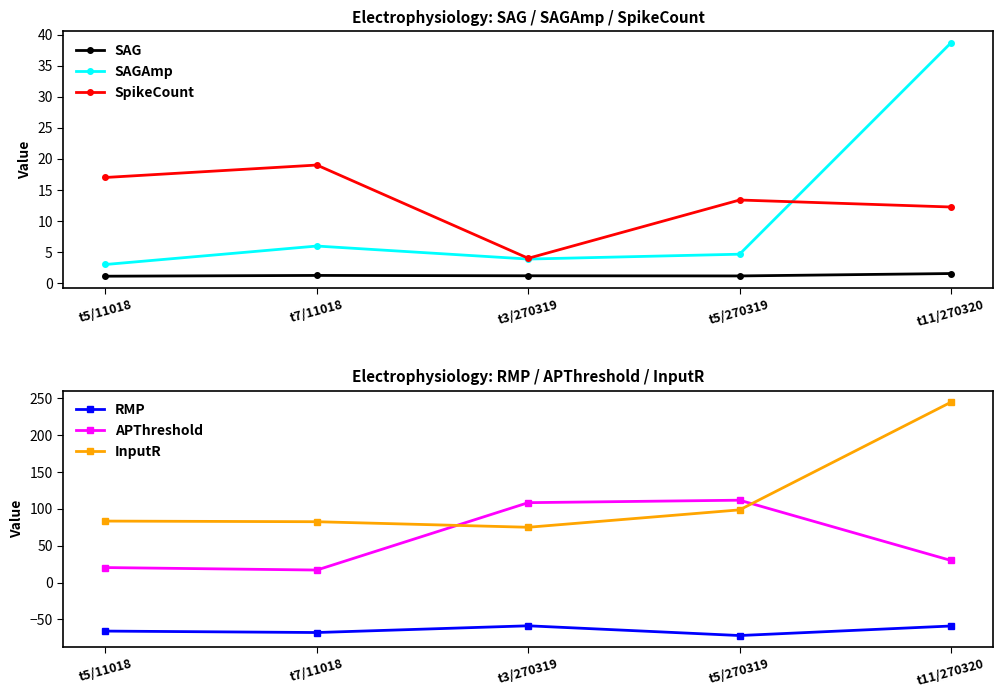

At which category is the sum across all series the highest?

t11/270320